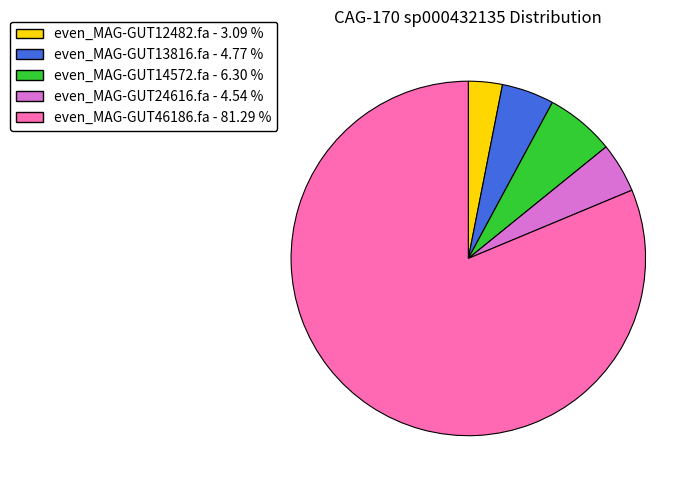

Is the sum of even_MAG-GUT46186.fa and even_MAG-GUT13816.fa greater than half?

Yes